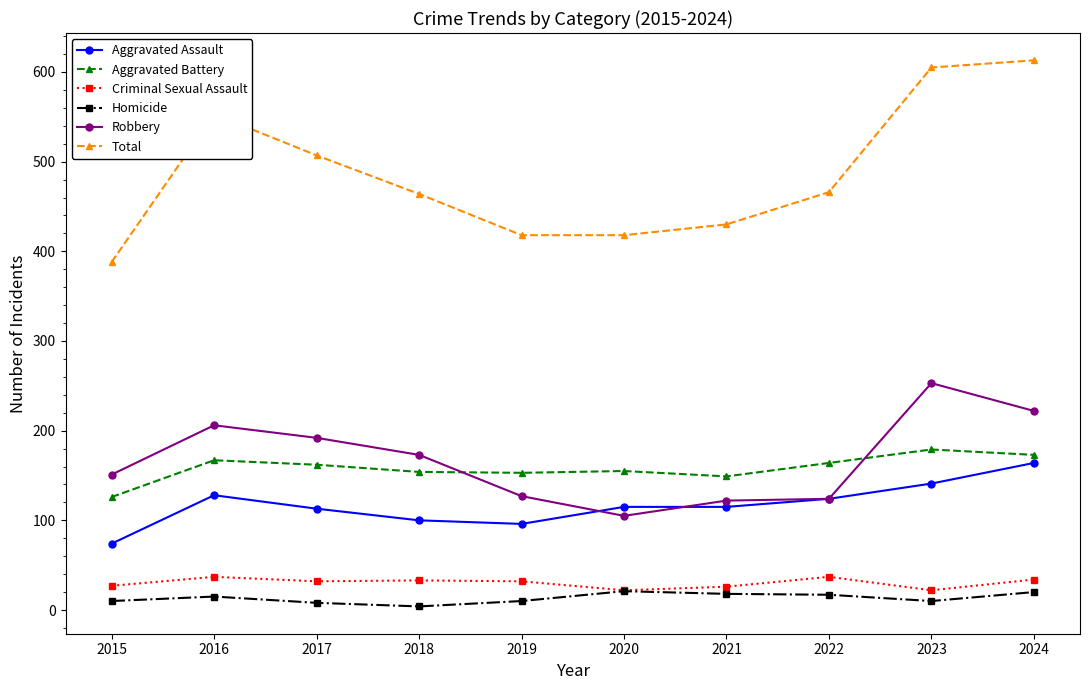

What is the lowest value of the Aggravated Battery series?

126